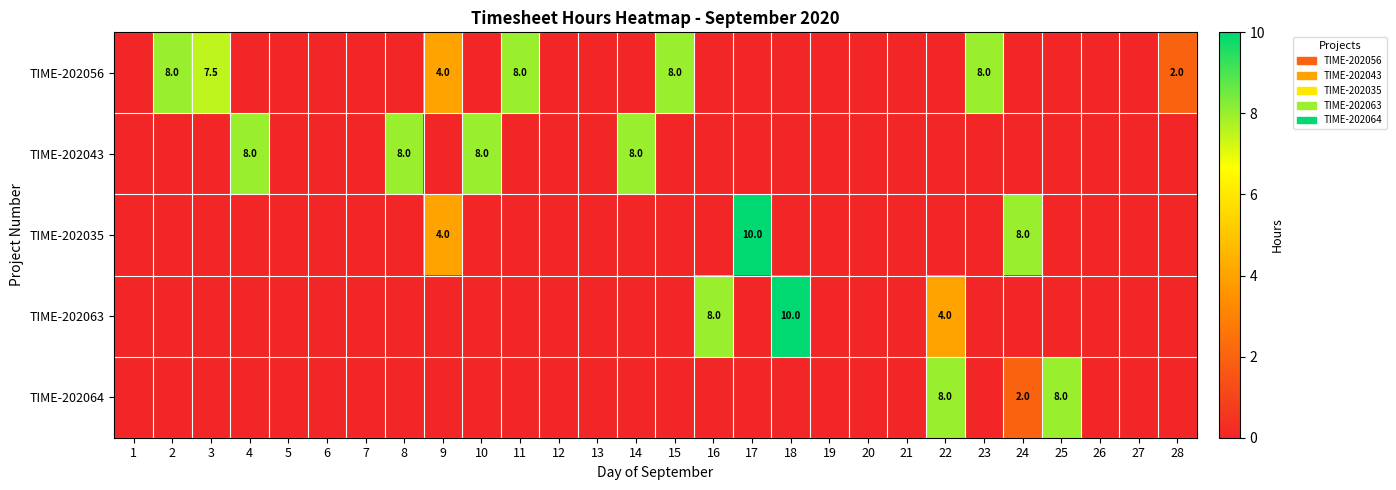

True or false: TIME-202056 has a value of 4.0 at 9.

True